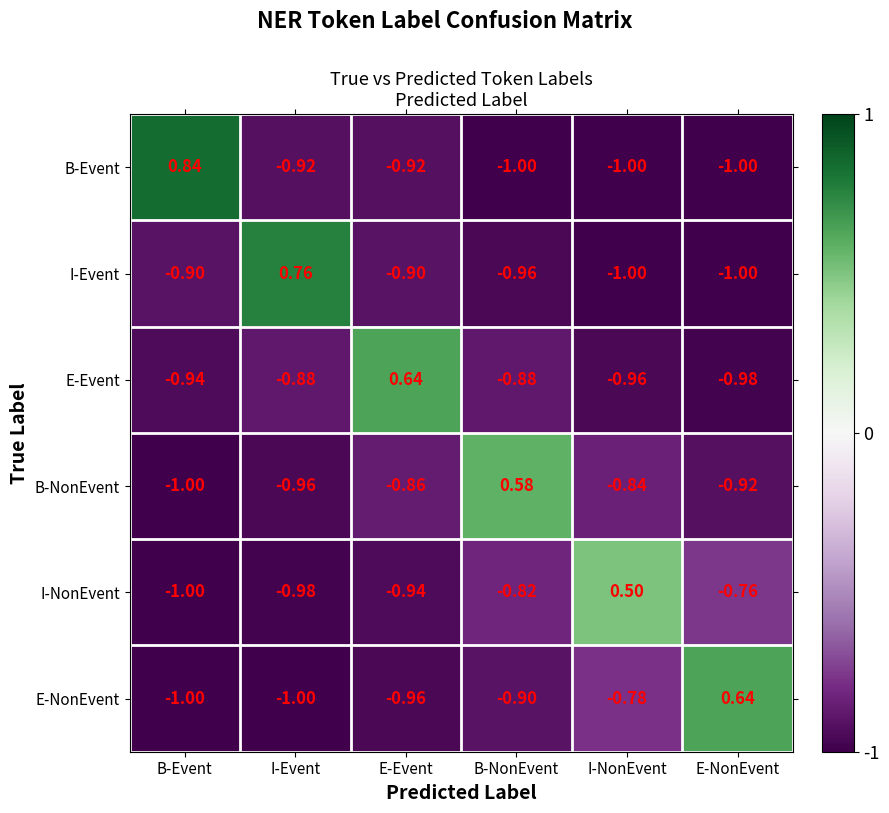

Where does the I-NonEvent series first go above 0?

I-NonEvent